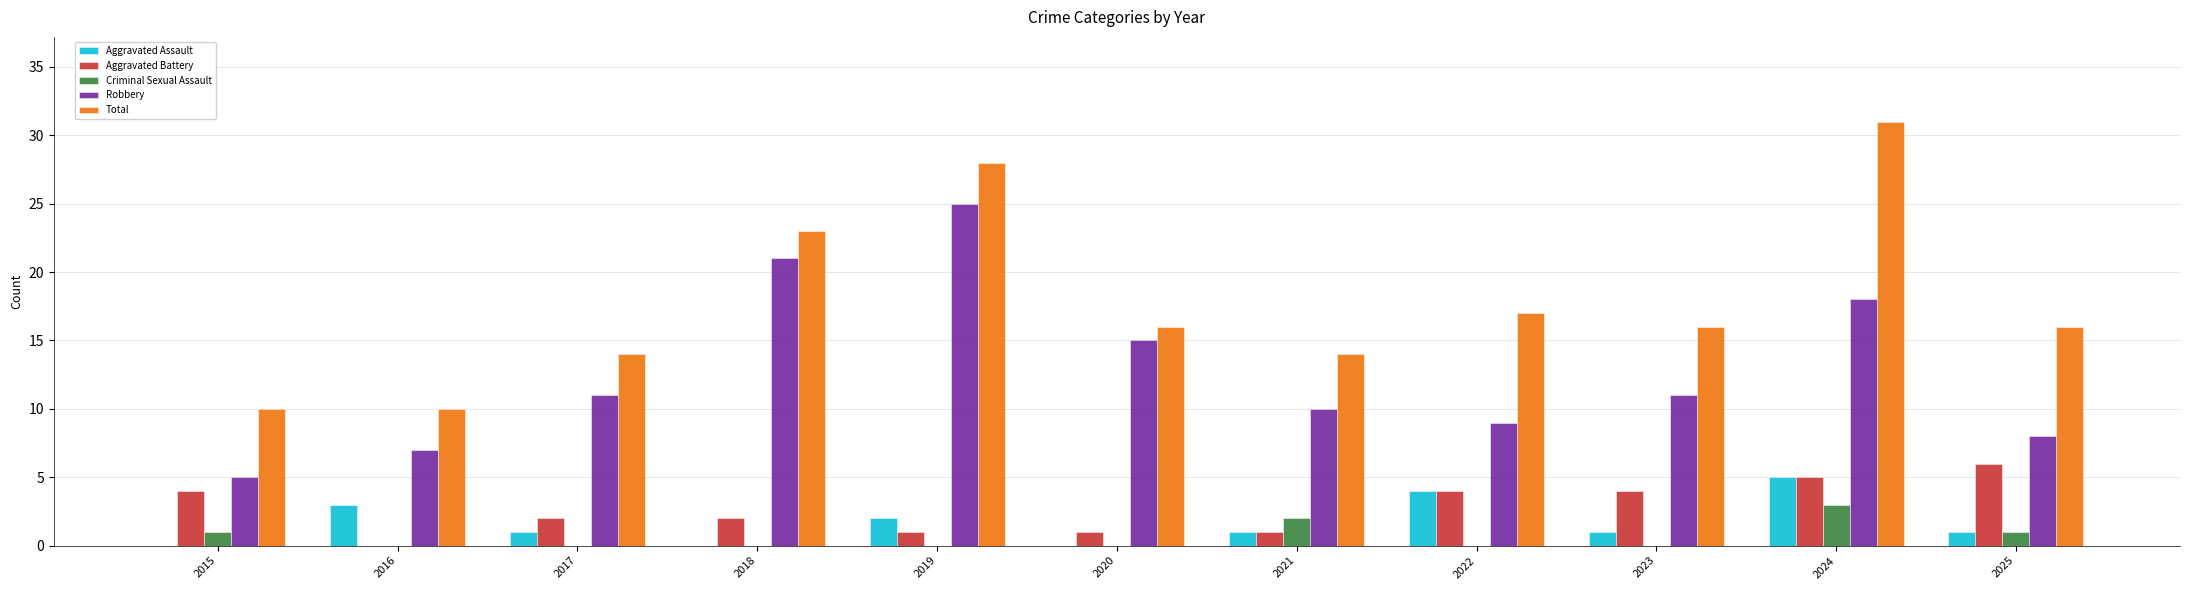

What is the sum of the Total values at 2020 and 2015?

26